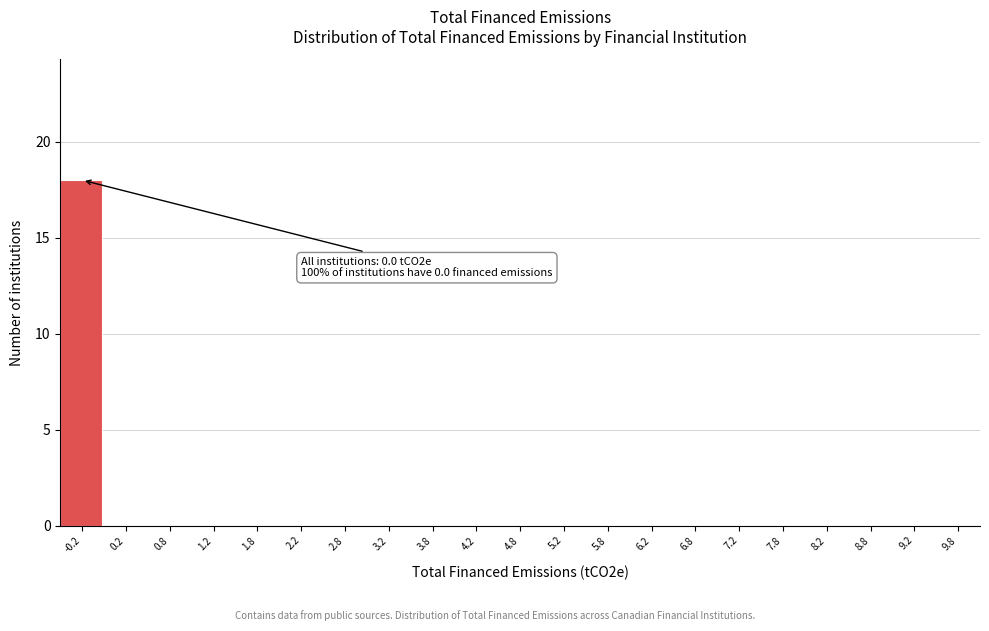

Reading left to right, list all the values displayed in this chart.

-0.2=18	0.2=0	0.8=0	1.2=0	1.8=0	2.2=0	2.8=0	3.2=0	3.8=0	4.2=0	4.8=0	5.2=0	5.8=0	6.2=0	6.8=0	7.2=0	7.8=0	8.2=0	8.8=0	9.2=0	9.8=0